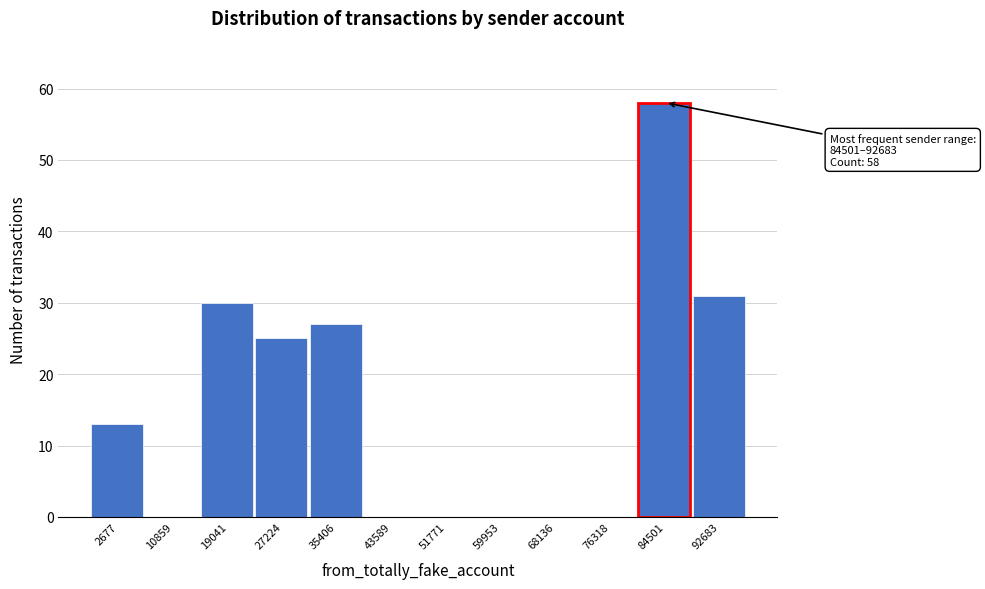

Reading left to right, what are all the values shown in this chart?

2677=13	10859=0	19041=30	27224=25	35406=27	43589=0	51771=0	59953=0	68136=0	76318=0	84501=58	92683=31